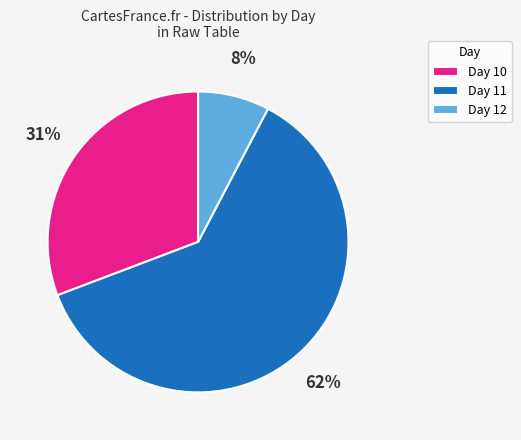

The Day 12 slice represents 8% of the pie. True or false?

True